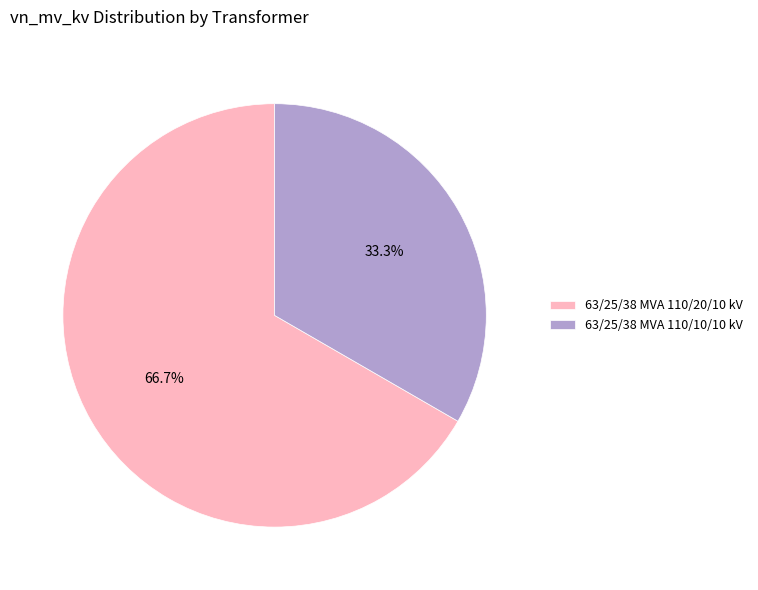

To the nearest percent, what is the difference between the 63/25/38 MVA 110/20/10 kV and 63/25/38 MVA 110/10/10 kV slice percentages?

33%